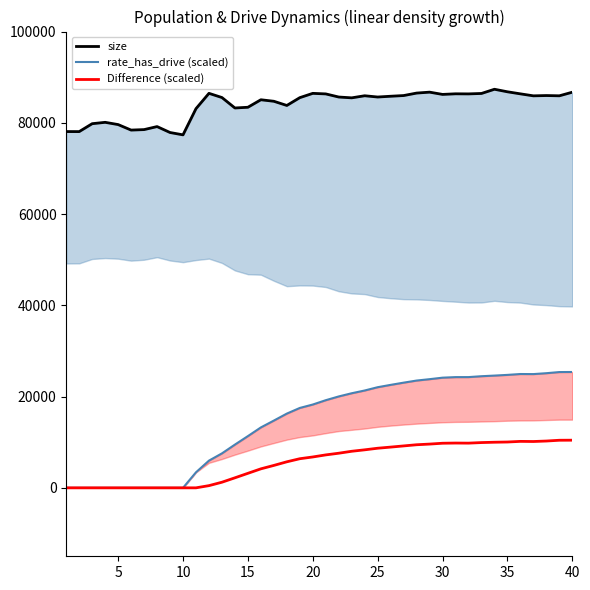

What is the maximum value for Difference (scaled)?

10442.7